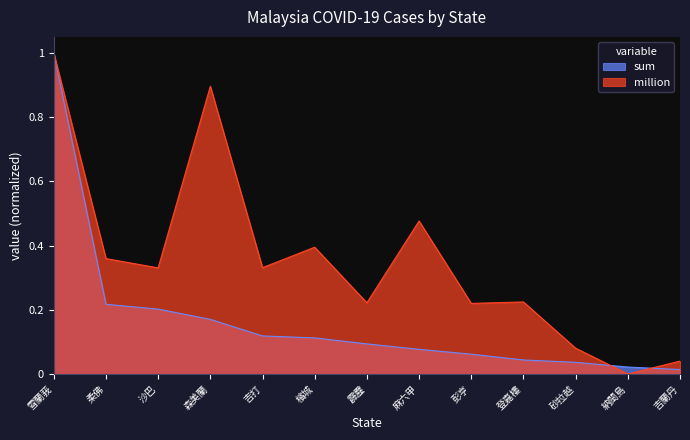

How many categories are shown in the chart?

13